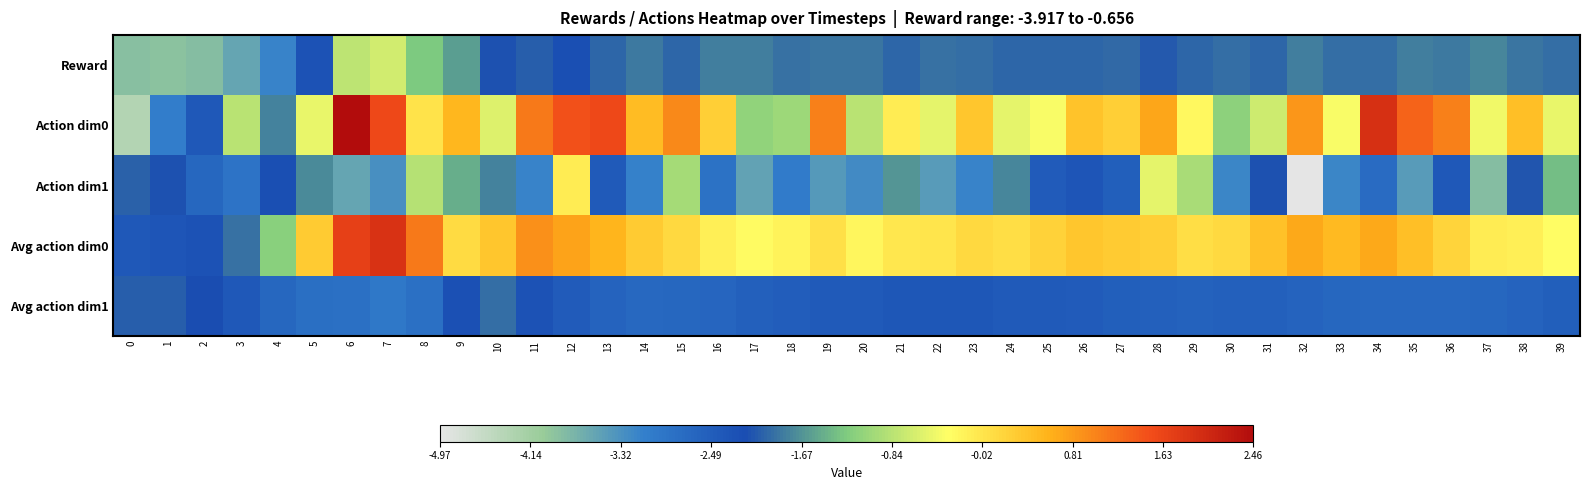

At 17, list the series in order from smallest to largest.

Action dim1, Avg action dim1, Reward, Action dim0, Avg action dim0